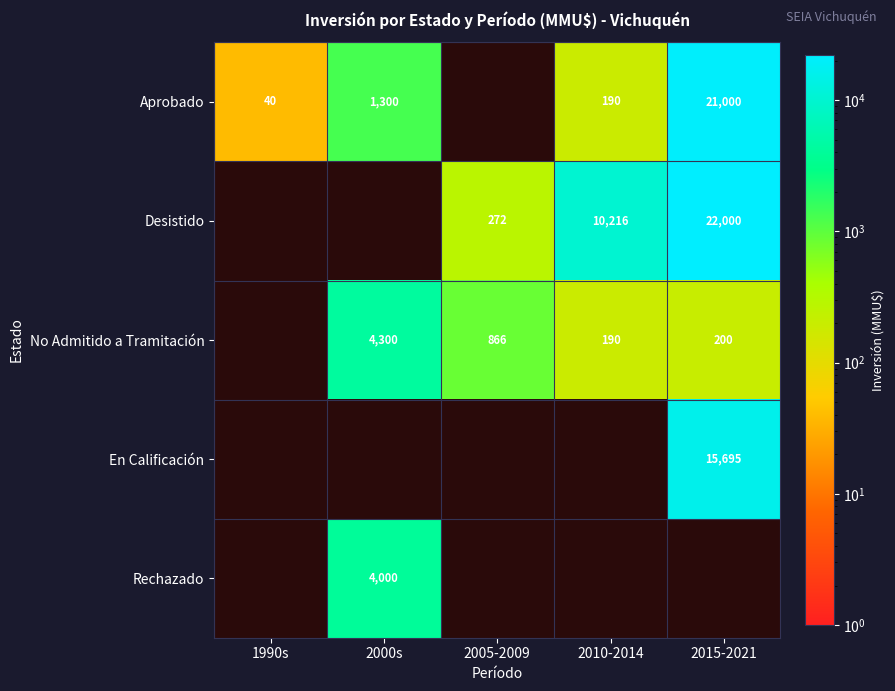

What is the spread (max minus min) of values at 2010-2014?

10026.0